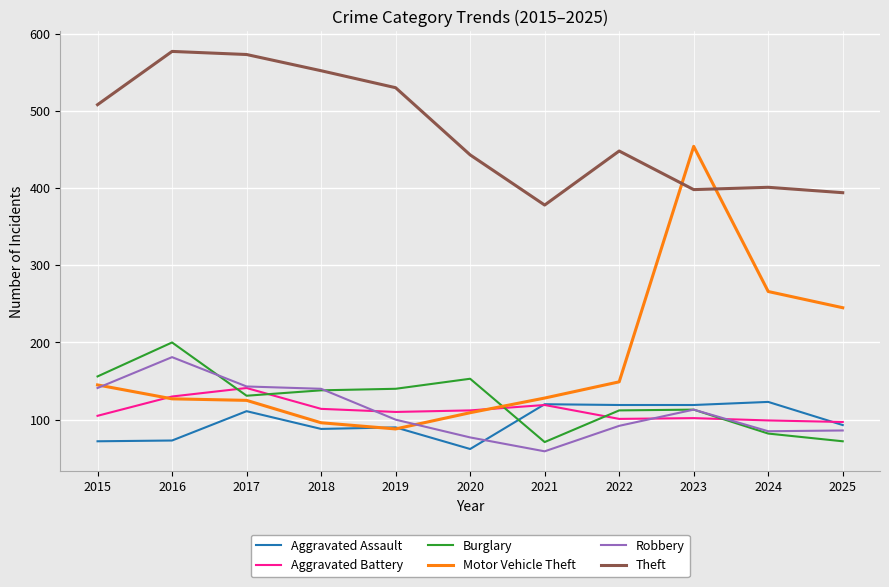

How many intersections are there between Theft and Motor Vehicle Theft?

2